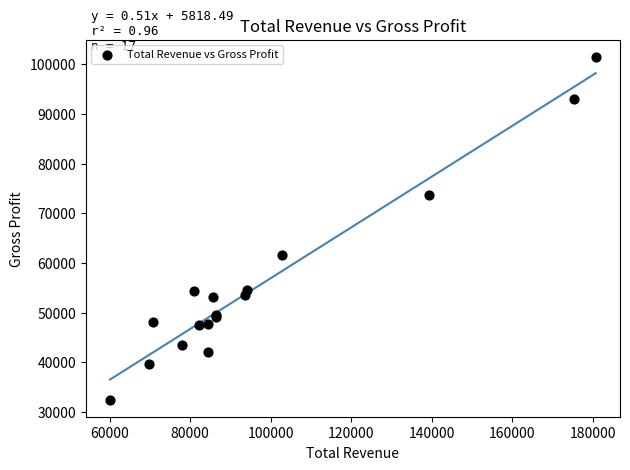

What Y value in the scatter plot is closest to 67000?

61600